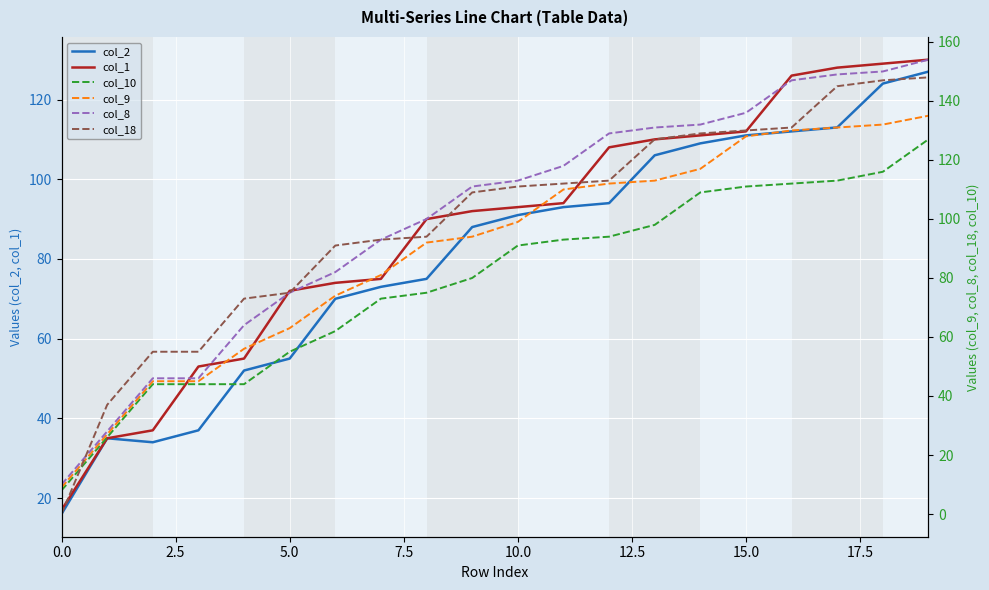

What is the label of the 7th point from the right?

13